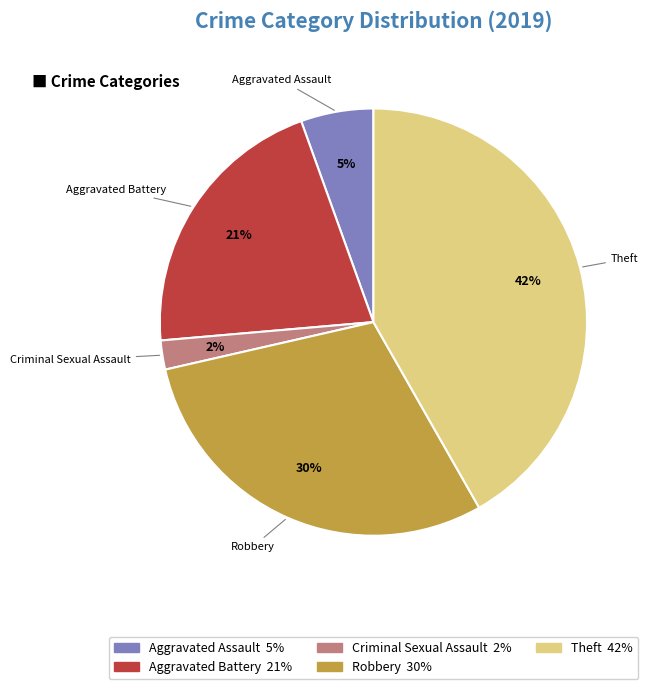

To the nearest percent, what is the difference between the largest and smallest slice percentages?

40%